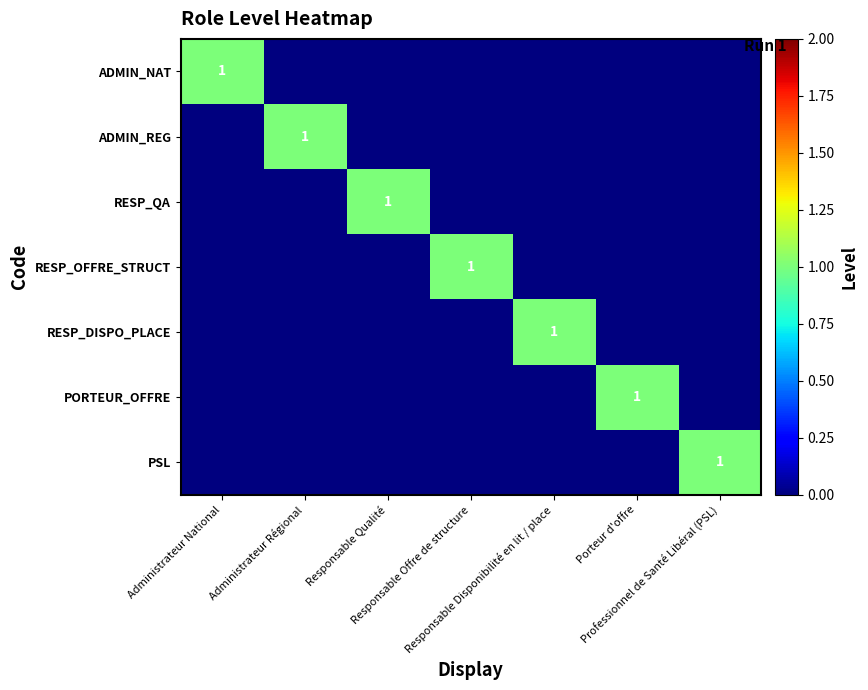

What is the maximum value for RESP_DISPO_PLACE?

1